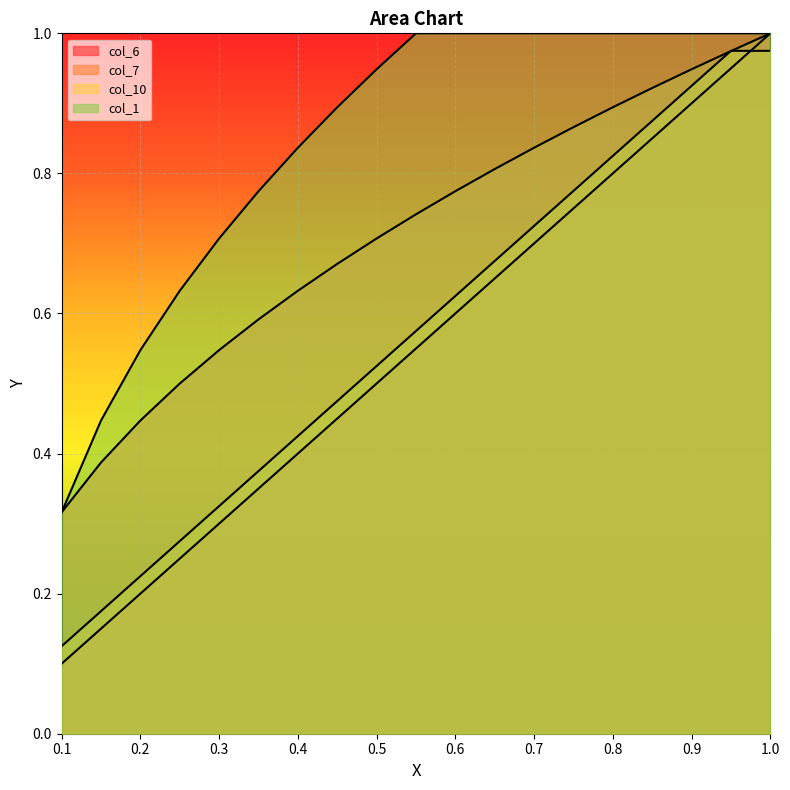

What is the total value across all series at 0.5?

2.7